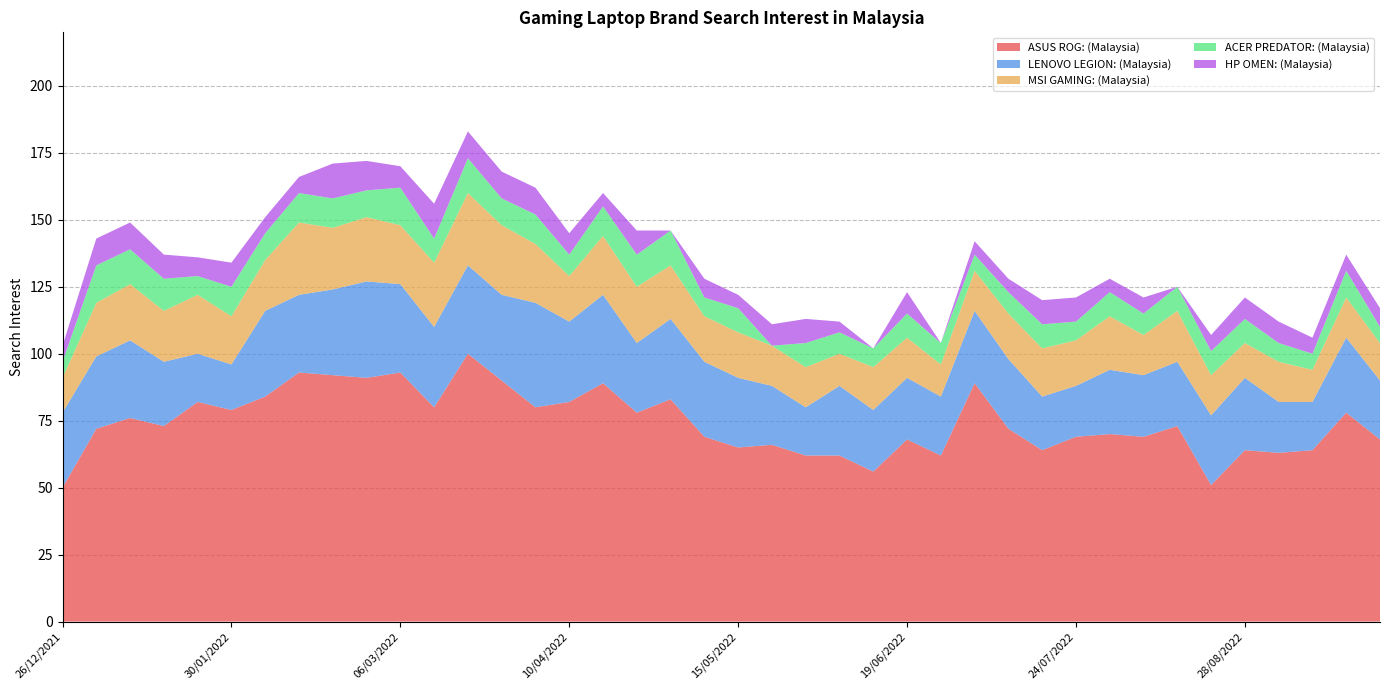

Reading right to left, what are all the values shown in this chart?

ASUS ROG: (Malaysia): 68	78	64	63	64	51	73	69	70	69	64	72	89	62	68	56	62	62	66	65	69	83	78	89	82	80	90	100	80	93	91	92	93	84	79	82	73	76	72	50
LENOVO LEGION: (Malaysia): 22	28	18	19	27	26	24	23	24	19	20	26	27	22	23	23	26	18	22	26	28	30	26	33	30	39	32	33	30	33	36	32	29	32	17	18	24	29	27	28
MSI GAMING: (Malaysia): 14	15	12	15	13	15	19	15	20	17	18	17	15	12	15	16	12	15	15	17	17	20	21	22	17	22	26	27	24	22	24	23	27	19	18	22	19	21	20	13
ACER PREDATOR: (Malaysia): 6	10	6	7	9	9	9	8	9	7	9	8	6	8	9	7	8	9	0	9	7	13	12	11	8	11	10	13	9	14	10	11	11	10	11	7	12	13	14	6
HP OMEN: (Malaysia): 7	6	6	8	8	6	0	6	5	9	9	5	5	0	8	0	4	9	8	5	7	0	9	5	8	10	10	10	13	8	11	13	6	6	9	7	9	10	10	6